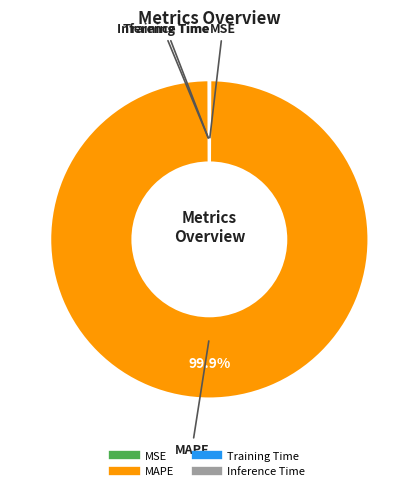

Does MAPE account for over 50% of the chart?

Yes